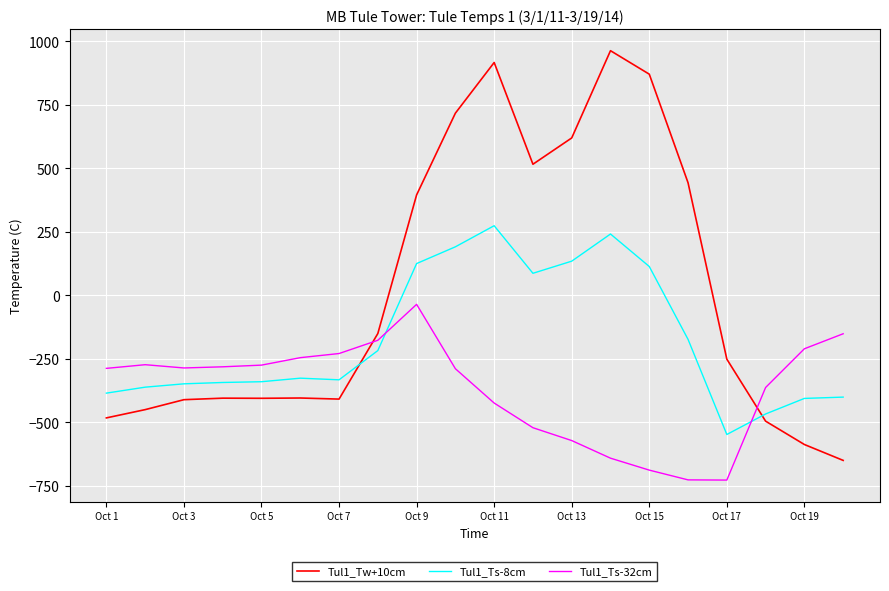

How many intersections are there between Tul1_Ts-32cm and Tul1_Ts-8cm?

2